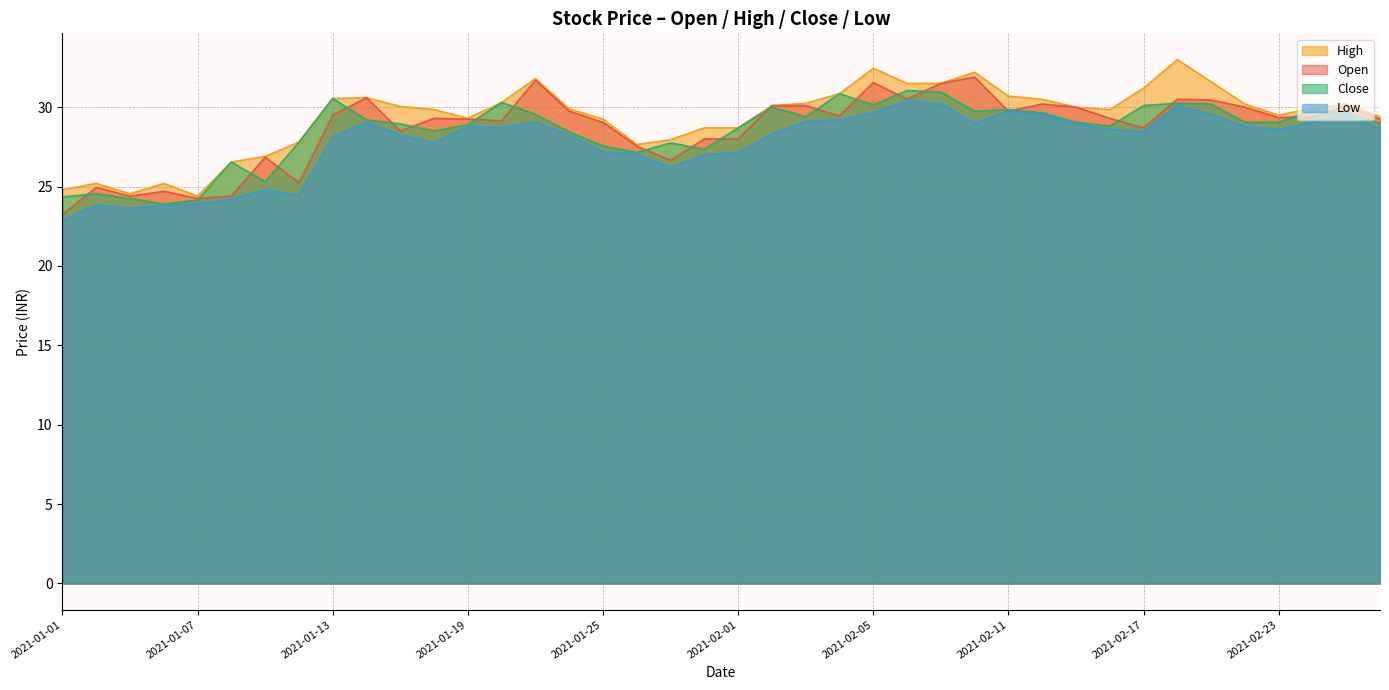

List the labels in order of open value, largest first.

2021-02-10, 2021-01-21, 2021-02-05, 2021-02-09, 2021-01-14, 2021-02-08, 2021-02-18, 2021-02-19, 2021-02-12, 2021-02-02, 2021-02-03, 2021-02-25, 2021-02-15, 2021-02-22, 2021-01-22, 2021-02-11, 2021-01-13, 2021-02-04, 2021-02-24, 2021-02-23, 2021-01-18, 2021-02-16, 2021-01-19, 2021-02-26, 2021-01-20, 2021-01-25, 2021-02-17, 2021-01-15, 2021-01-29, 2021-02-01, 2021-01-27, 2021-01-11, 2021-01-28, 2021-01-12, 2021-01-04, 2021-01-06, 2021-01-05, 2021-01-08, 2021-01-07, 2021-01-01